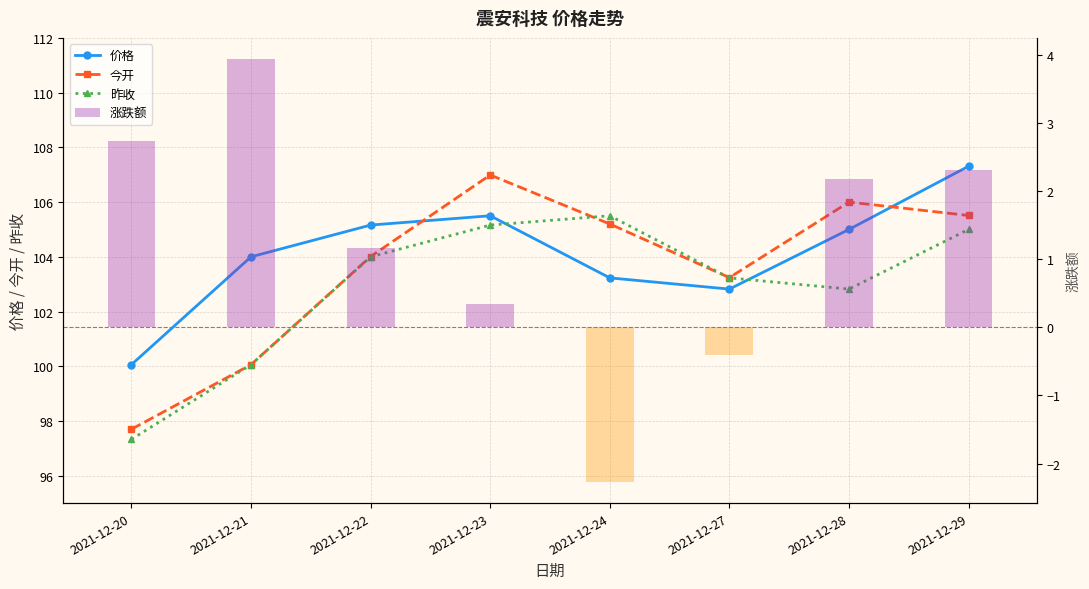

What is the sum of all 昨收 values?

823.1